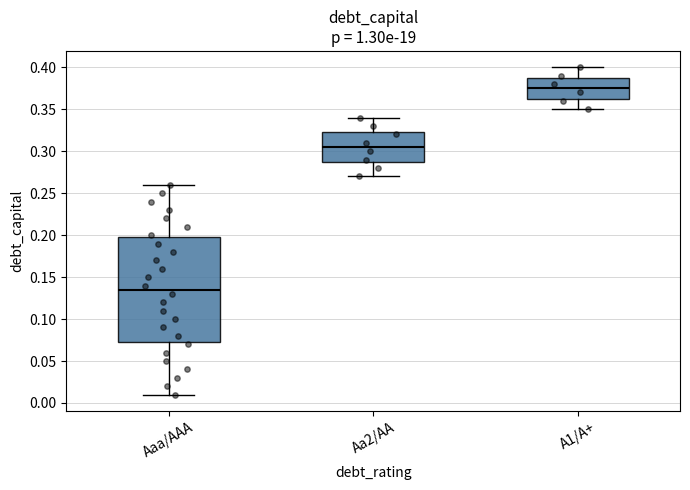

Which box is the tallest, from its lower edge to its upper edge?

Aaa/AAA